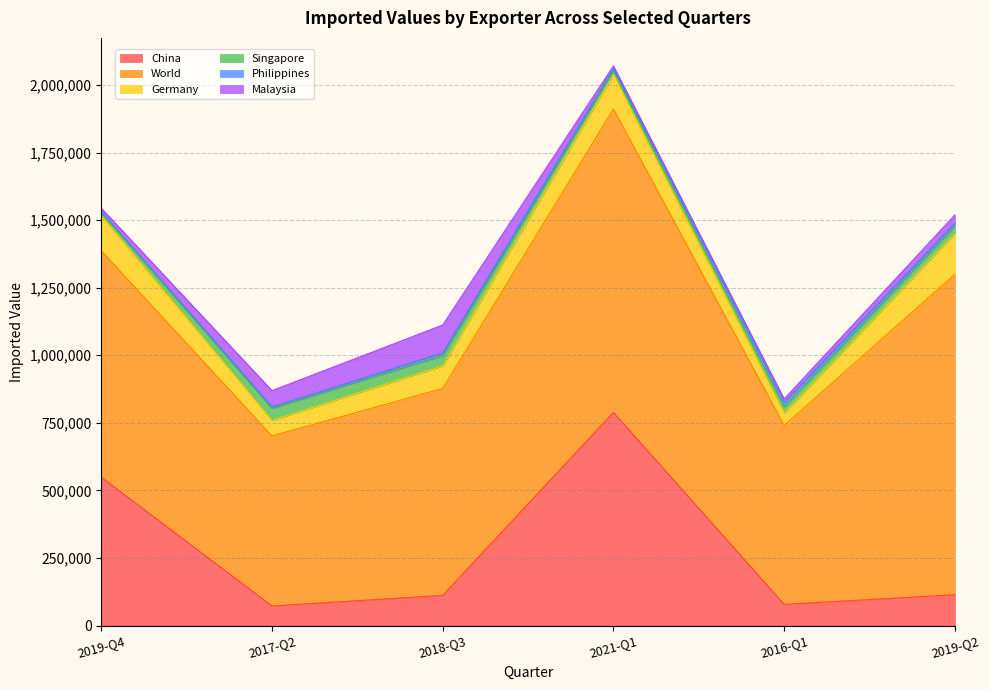

What is the average value of the Philippines series?

9348